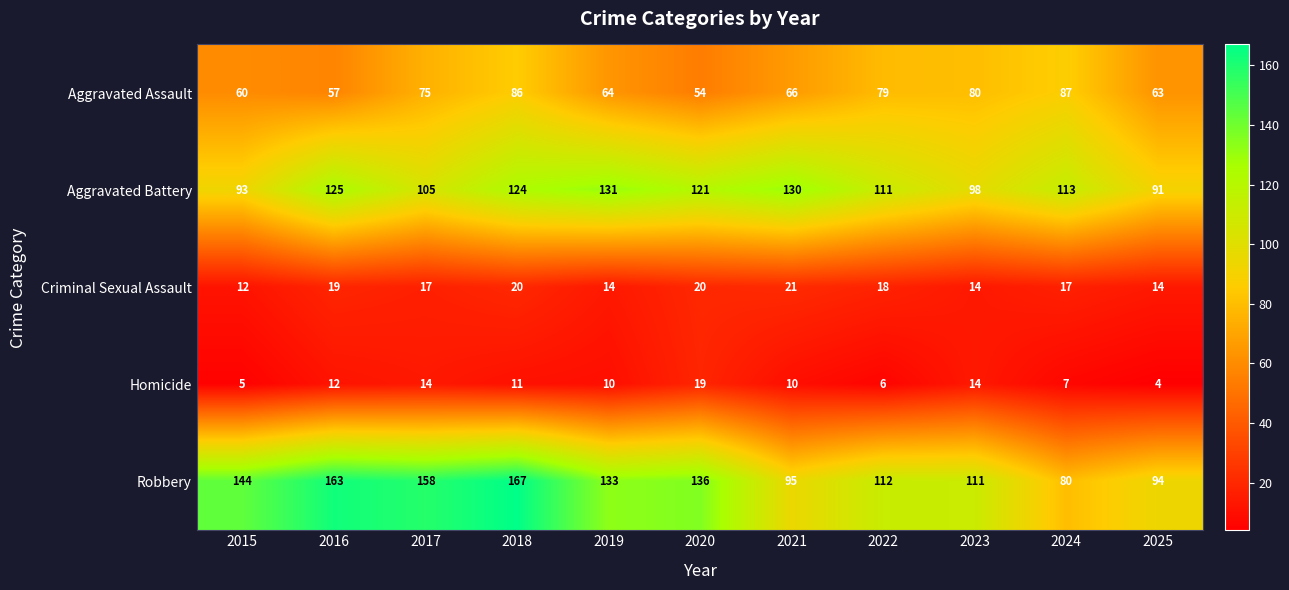

True or false: Aggravated Assault has a value of 151 at 2018.

False